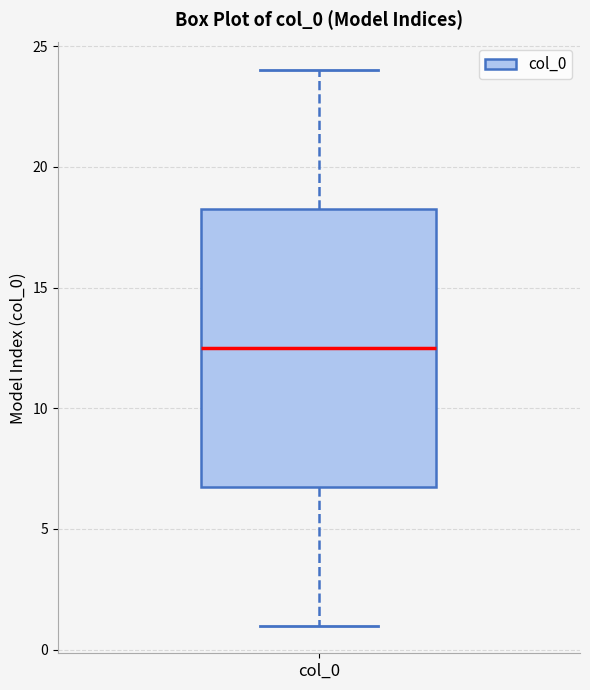

Where does the upper whisker of the box for col_0 end on the y-axis? The values are not printed on the chart, so give them approximately, as read against the axis.

24.0